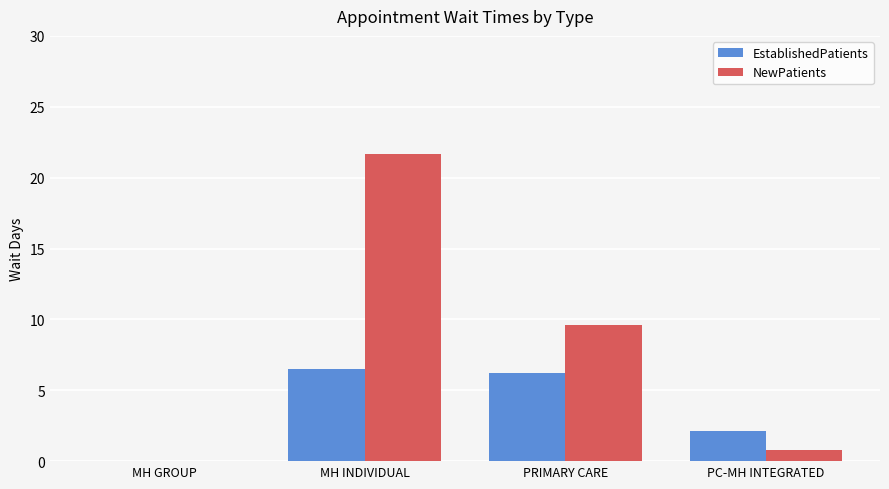

Which series has the largest total across all categories?

NewPatients